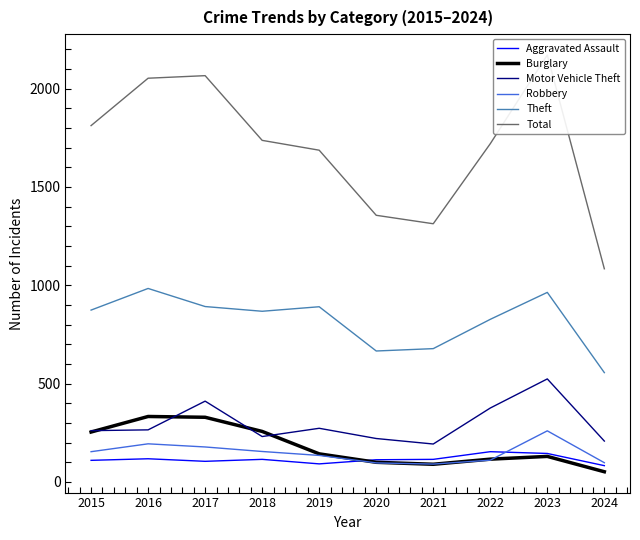

How many interior local peaks does the Burglary series have?

2